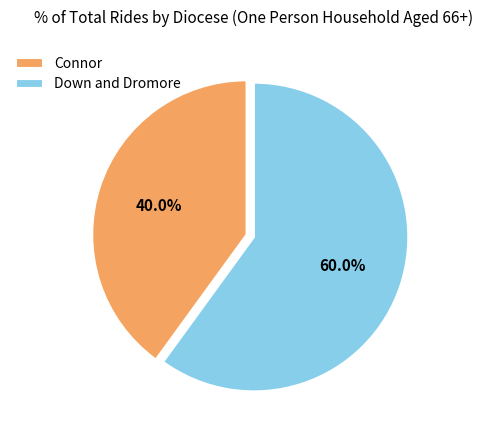

What is the majority slice?

Down and Dromore